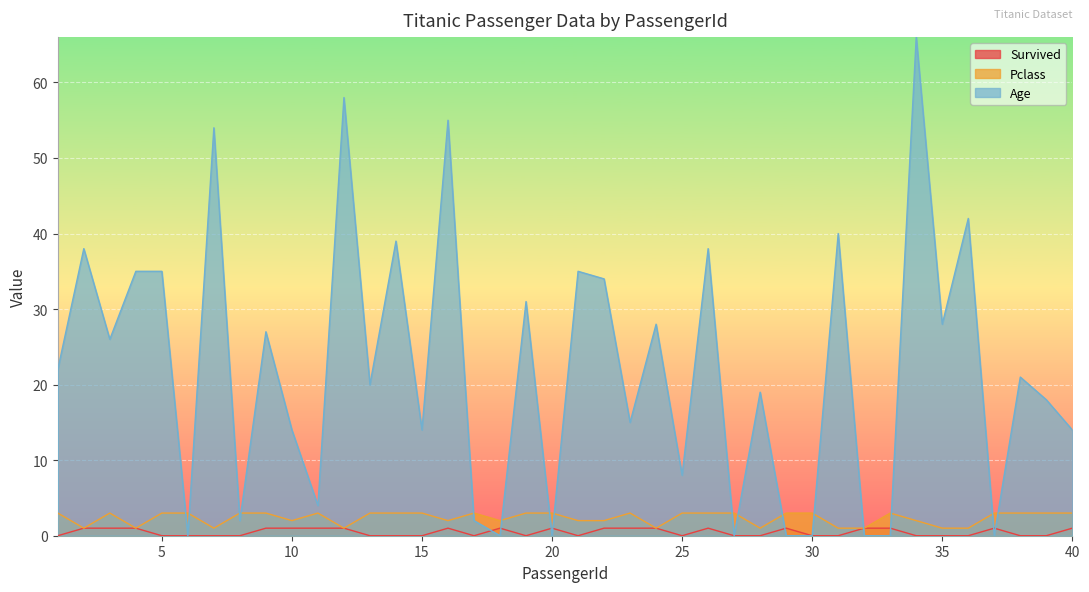

What is the spread (max minus min) of values at 16?

54